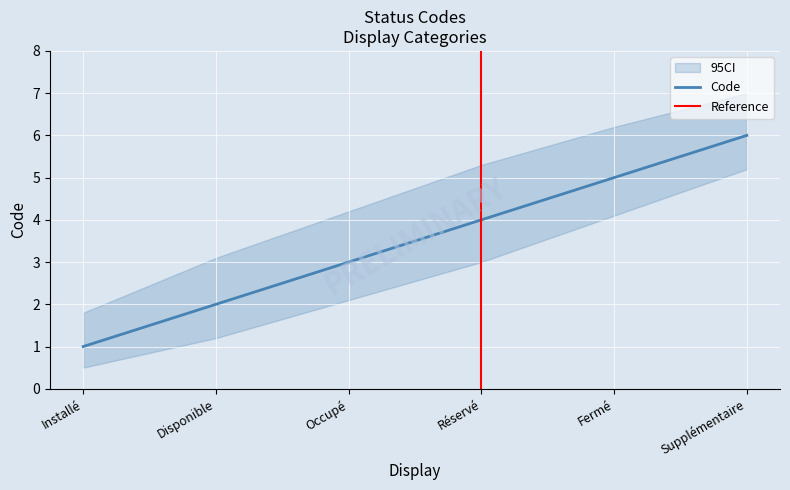

True or false: the data shows 3 at Fermé.

False